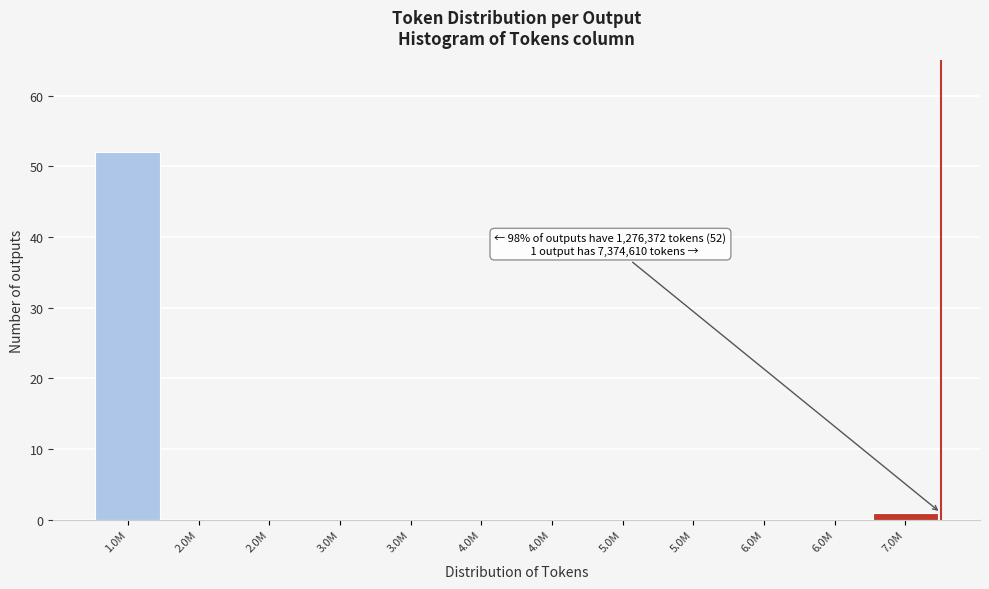

Are the bars horizontal?

No